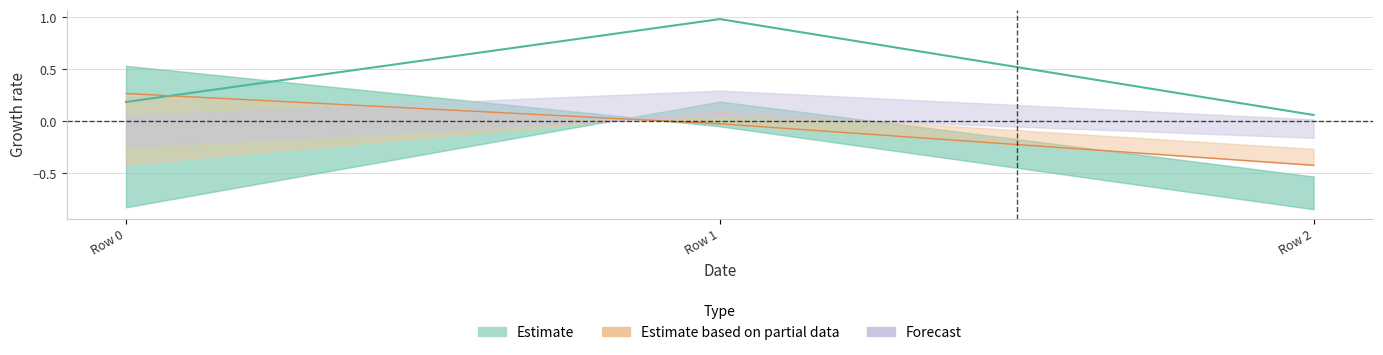

What is the total value across all series at Row 2?

-0.4